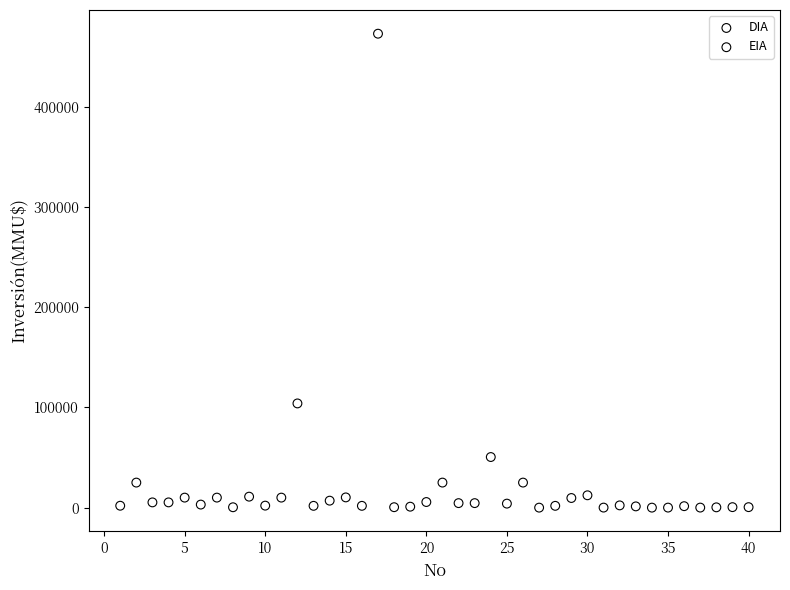

What are all the series names shown in the legend?

DIA, EIA